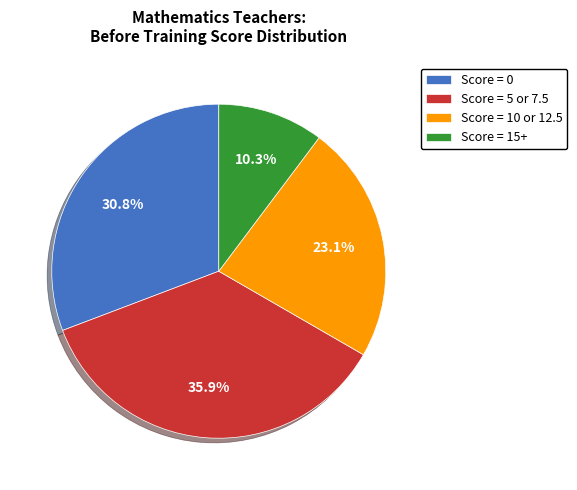

Does any single category account for the majority?

No